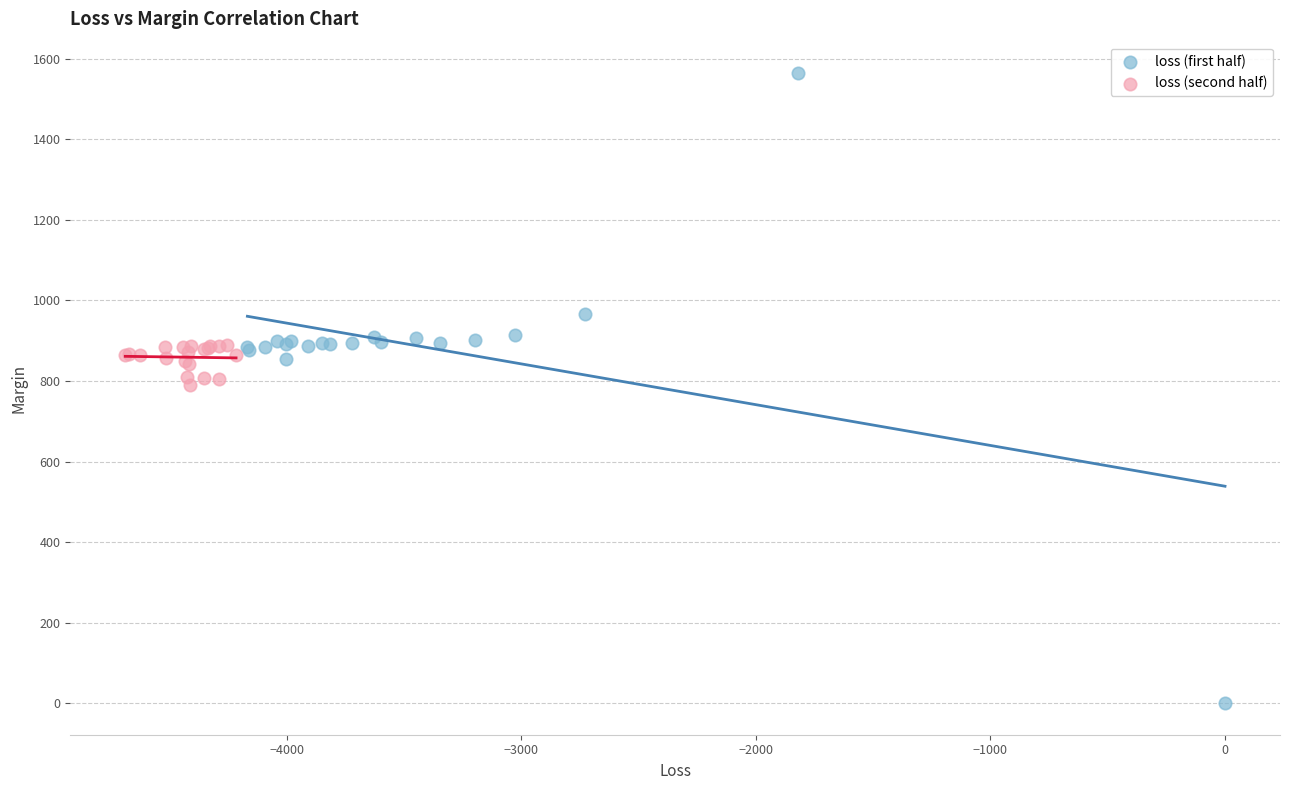

Which series reaches the minimum Y coordinate?

loss (first half)